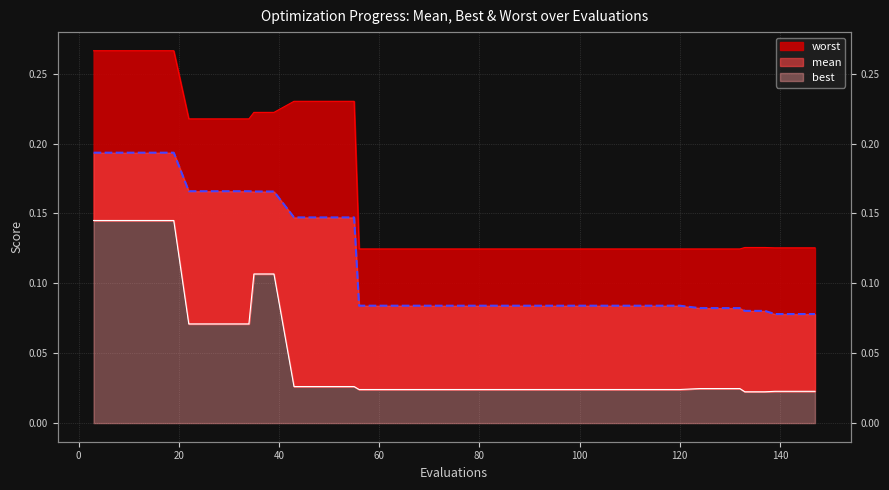

Rank the categories by best value from lowest to highest.

133, 137, 139, 143, 147, 56, 60, 64, 68, 72, 76, 80, 84, 88, 92, 96, 100, 104, 108, 112, 116, 120, 124, 128, 132, 43, 47, 51, 55, 22, 26, 30, 34, 35, 39, 3, 7, 11, 15, 19